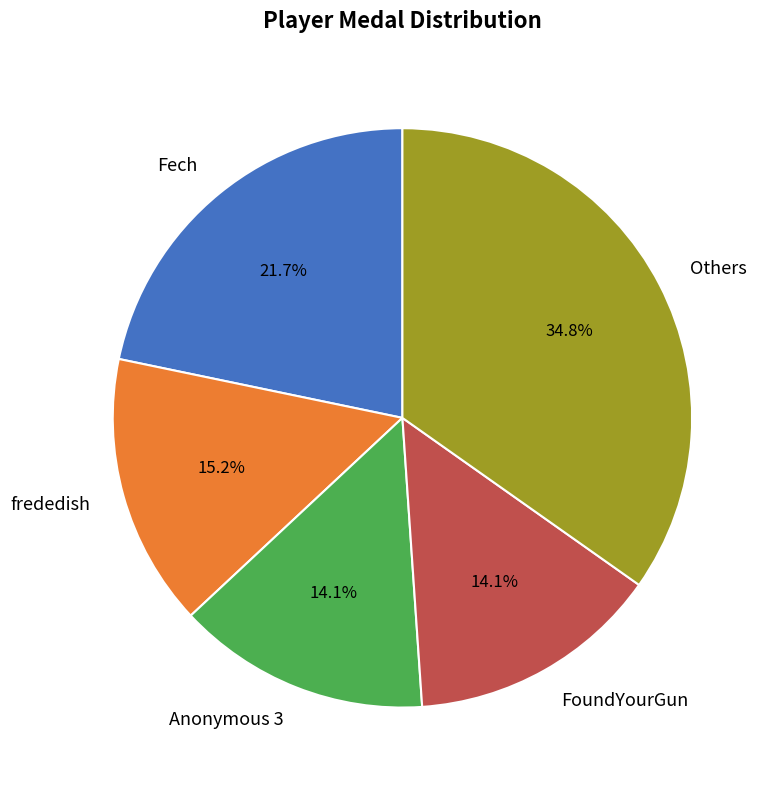

What is the largest slice in the pie chart?

Others